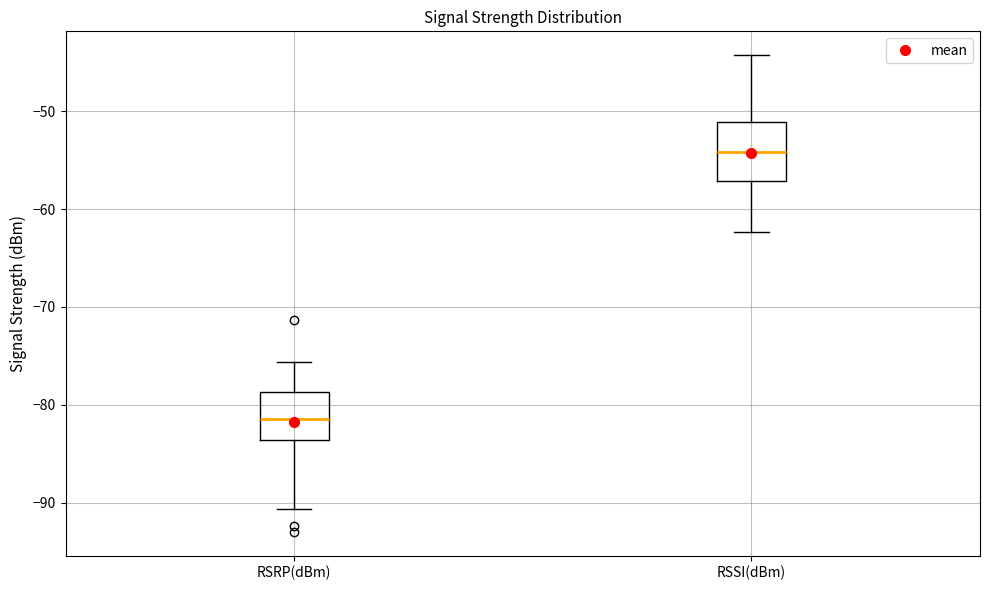

Reading left to right, transcribe this box plot: for each box, give where its median line is, the range the box spans, and where its two whiskers end, as read against the y-axis. The values are not printed on the chart, so give them approximately, as read against the axis.

RSRP(dBm): median -81, box -84 to -79, whiskers -91 to -76
RSSI(dBm): median -54, box -57 to -51, whiskers -62 to -44